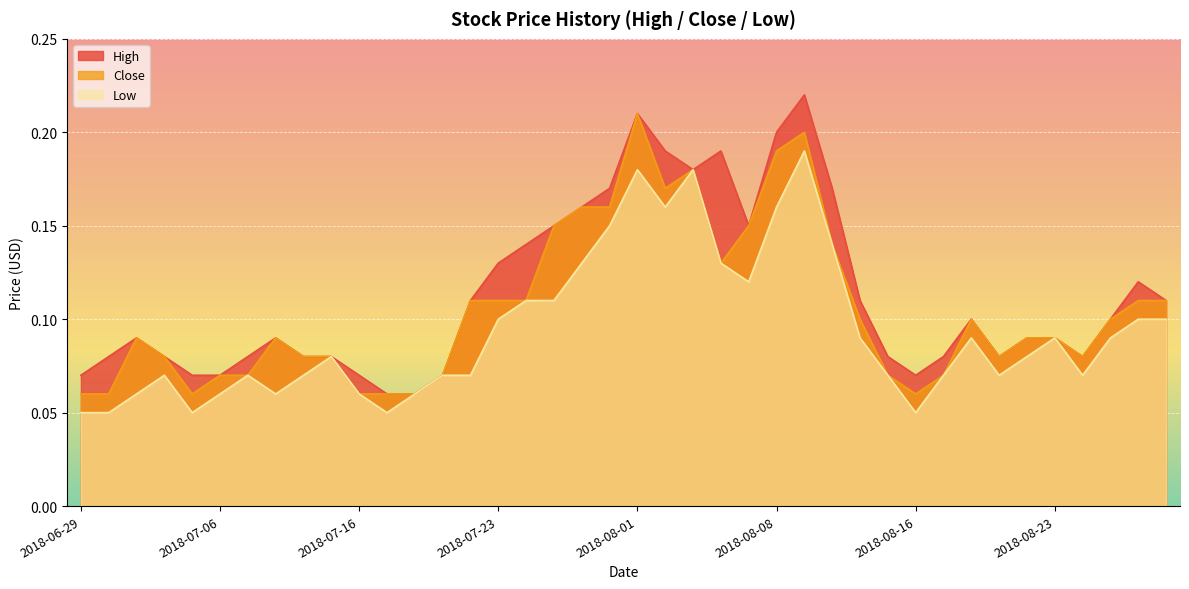

True or false: Close and High cross at least once.

False